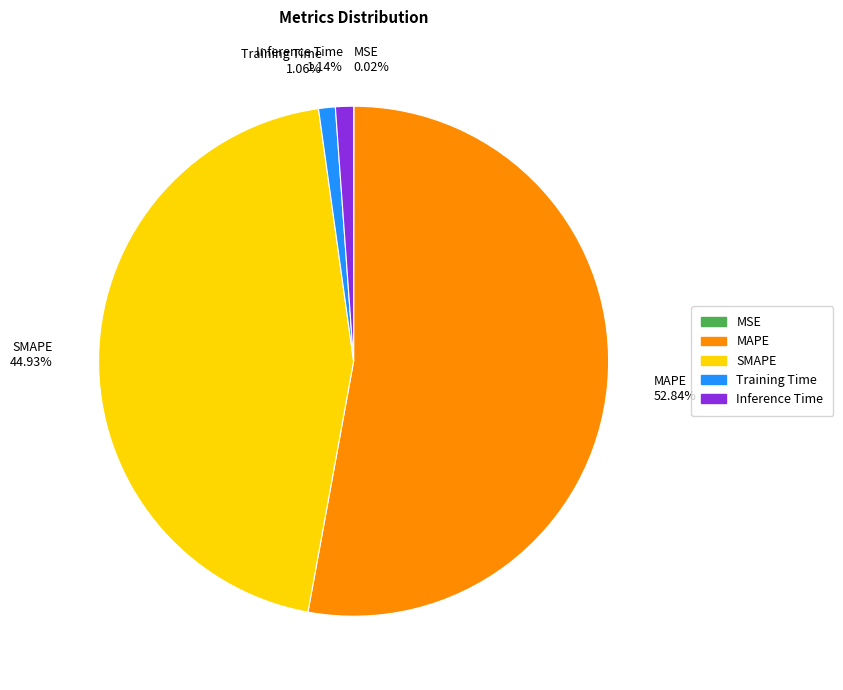

Is the sum of MAPE 52.84% and Inference Time 1.14% greater than half?

Yes